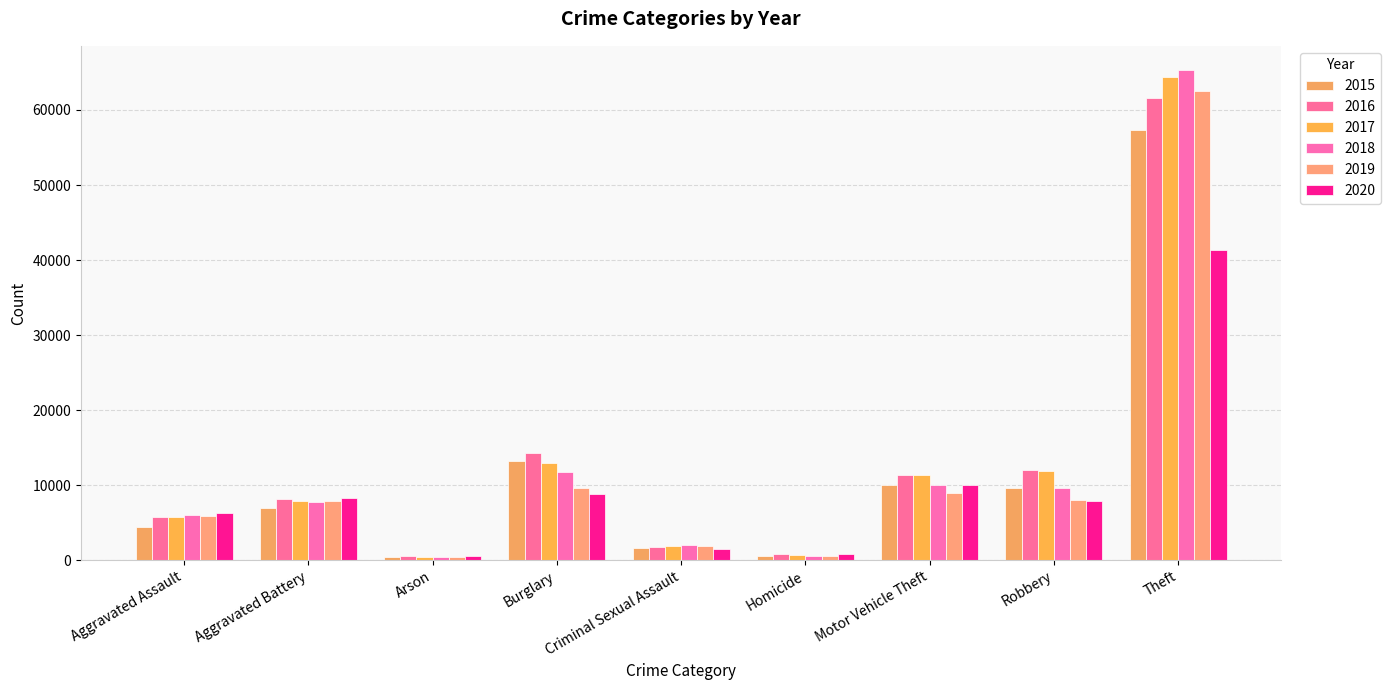

Where is 2016 nearest to the value 31066?

Burglary